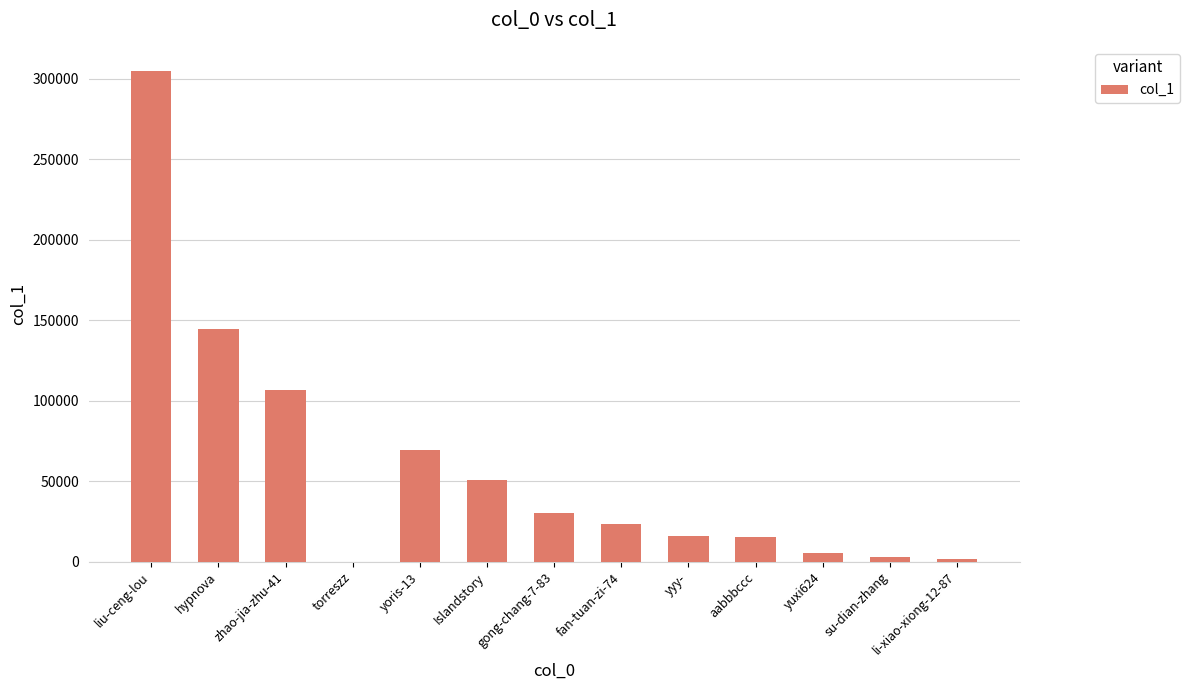

True or false: the data shows 106449 at zhao-jia-zhu-41.

True